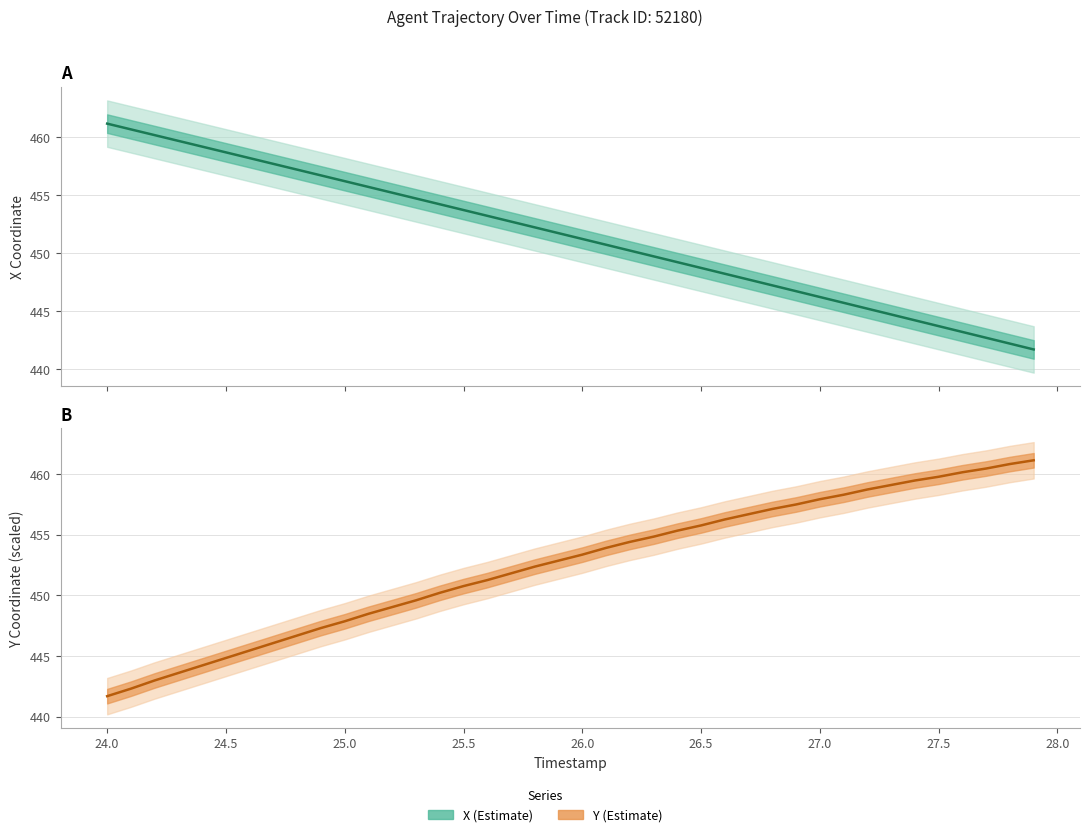

Reading left to right, list all the values displayed in this chart.

X (Estimate): 461.1	460.6	460.1	459.6	459.2	458.7	458.2	457.7	457.2	456.7	456.2	455.7	455.2	454.7	454.2	453.7	453.2	452.7	452.2	451.7	451.2	450.7	450.2	449.7	449.2	448.7	448.2	447.7	447.2	446.7	446.2	445.7	445.2	444.7	444.2	443.7	443.2	442.7	442.2	441.7
Y (Estimate): 441.7	442.3	443.0	443.6	444.2	444.8	445.5	446.1	446.7	447.3	447.9	448.5	449.0	449.6	450.2	450.8	451.3	451.8	452.4	452.9	453.4	453.9	454.4	454.8	455.3	455.8	456.3	456.7	457.1	457.5	457.9	458.3	458.7	459.1	459.5	459.8	460.1	460.5	460.8	461.1